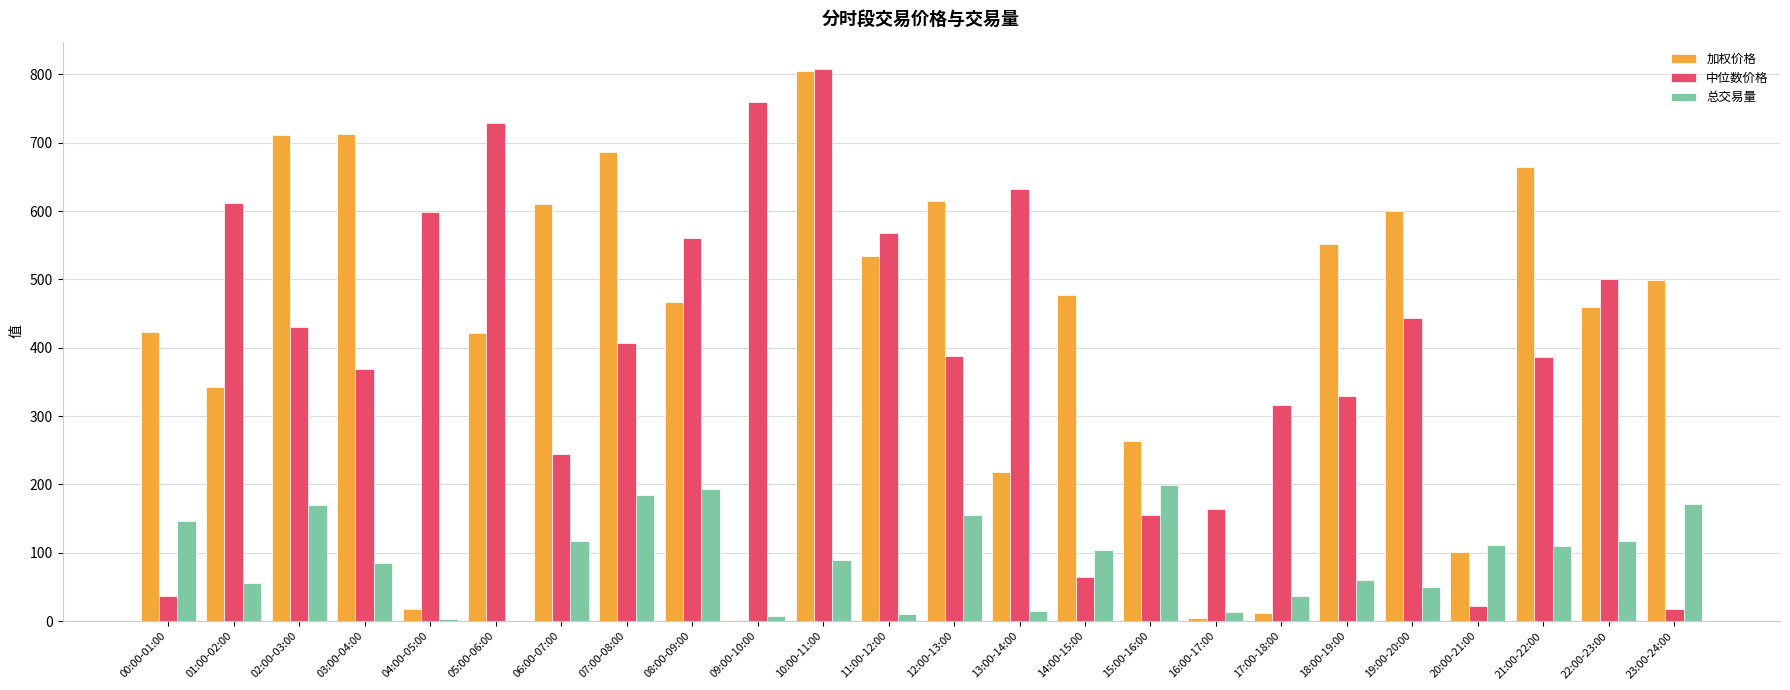

How many data points does each series have?

24